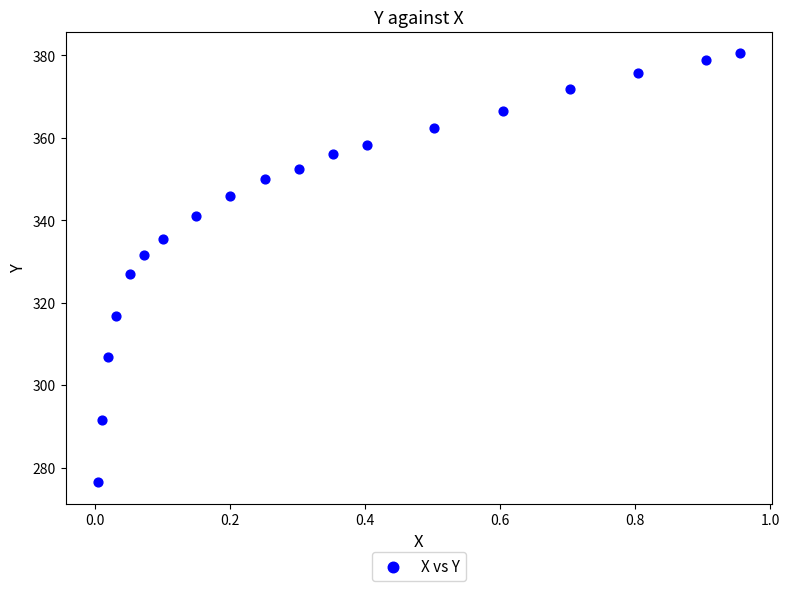

What is the range of X values (max minus min)?

1.0